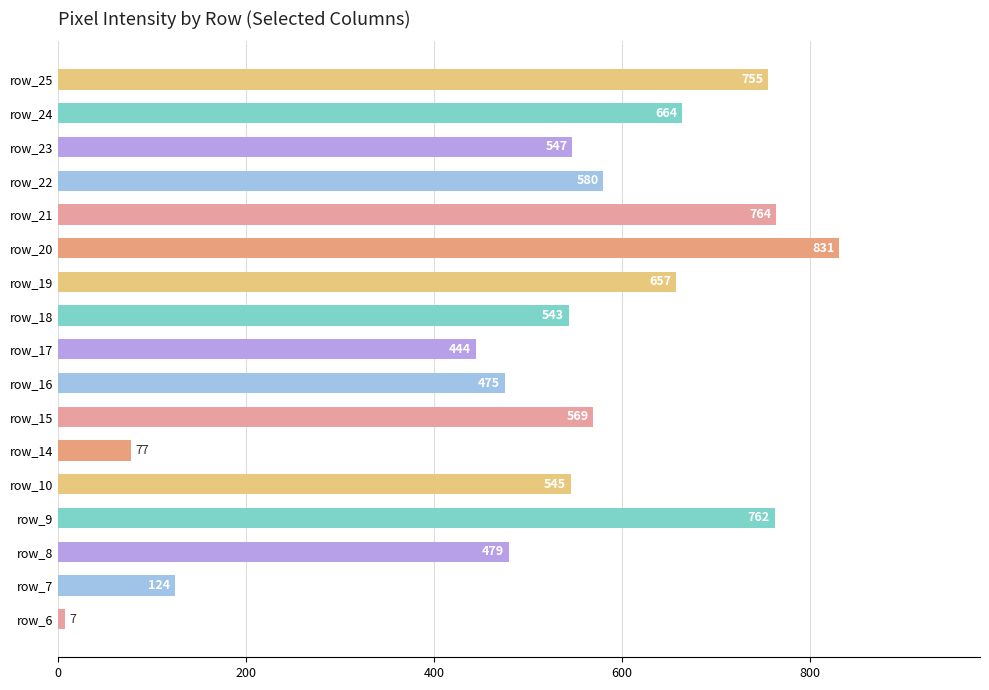

What is the change in value from row_14 to row_21?

+687